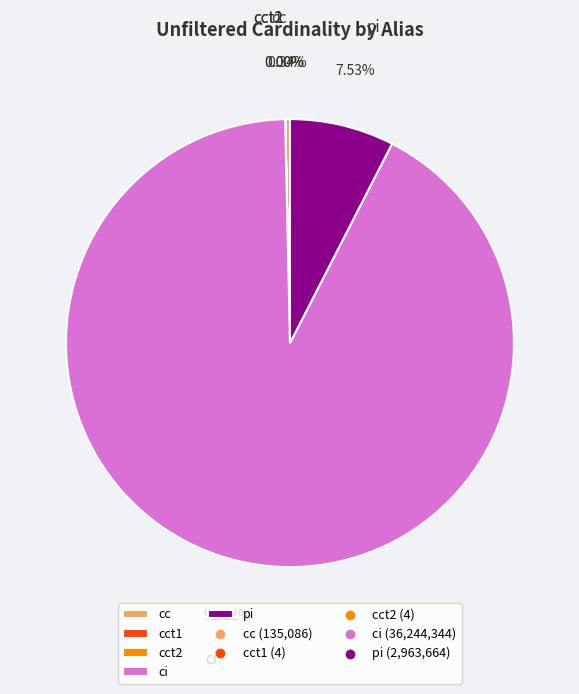

What is the largest slice in the pie chart?

ci